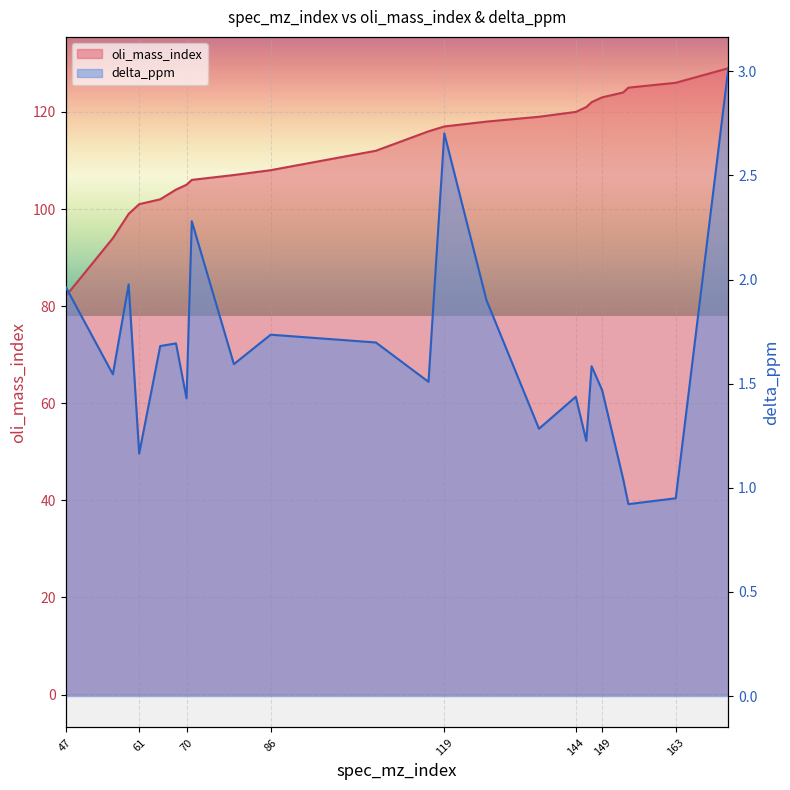

True or false: delta_ppm and oli_mass_index cross at least once.

False